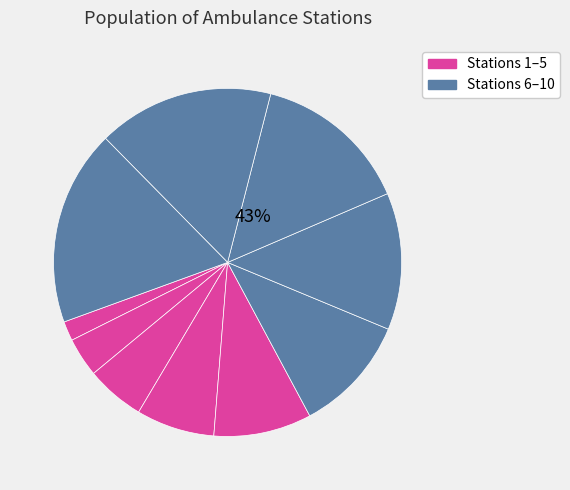

Which has a higher value, Road Station or Terrace Station?

Terrace Station